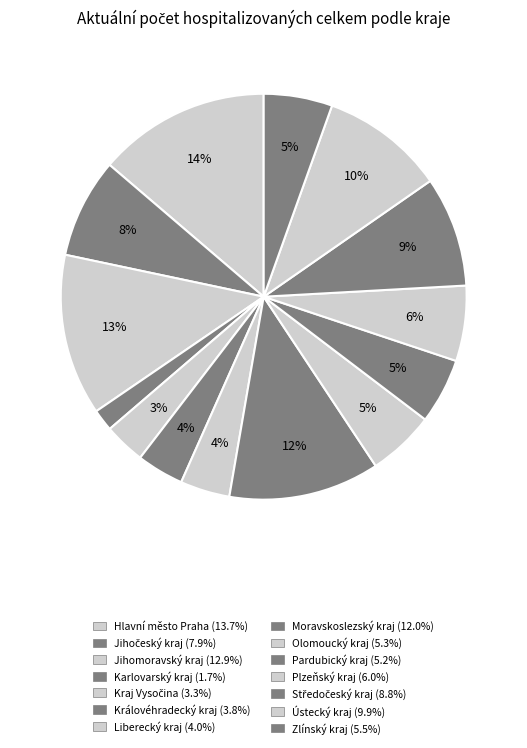

True or false: Ústecký kraj accounts for 1% of the total.

False